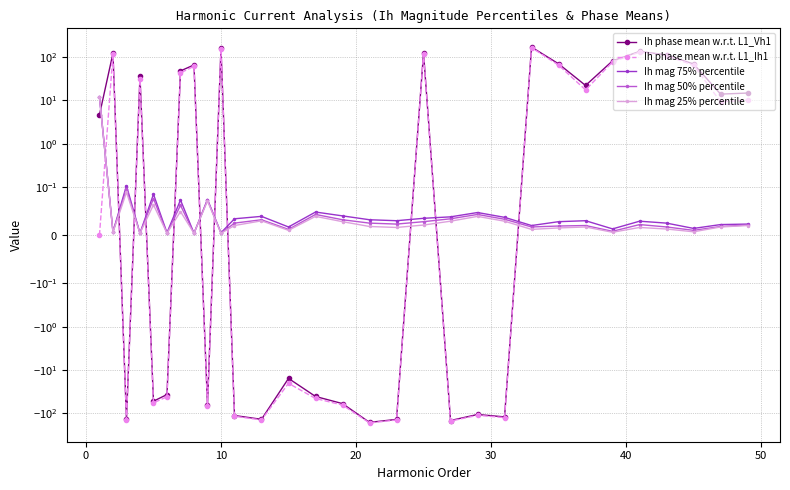

Which series has the largest total across all categories?

Ih mag 75% percentile